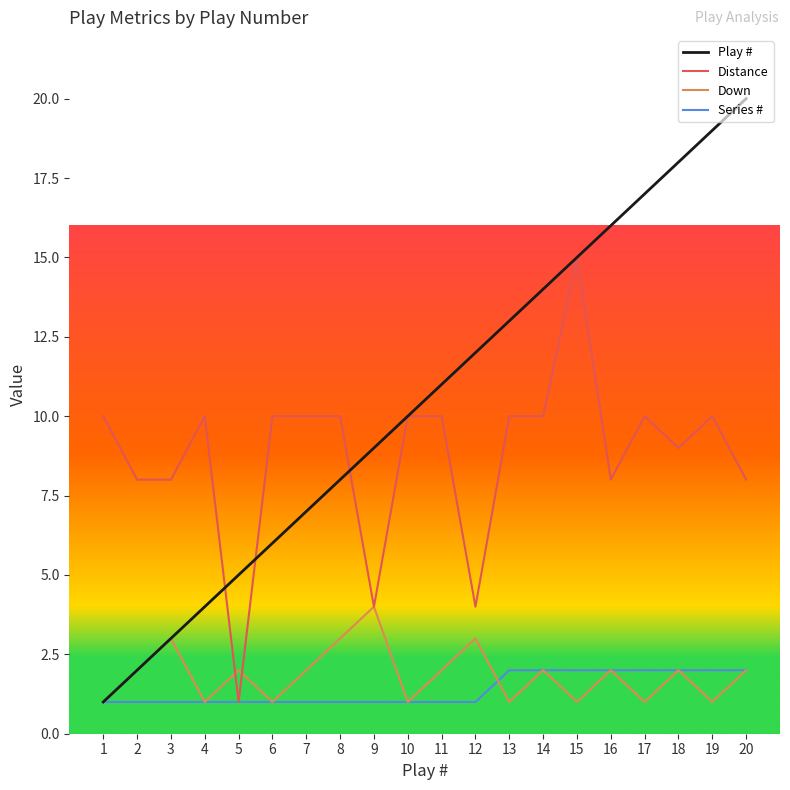

Is it true that Distance equals 10 at 10?

True